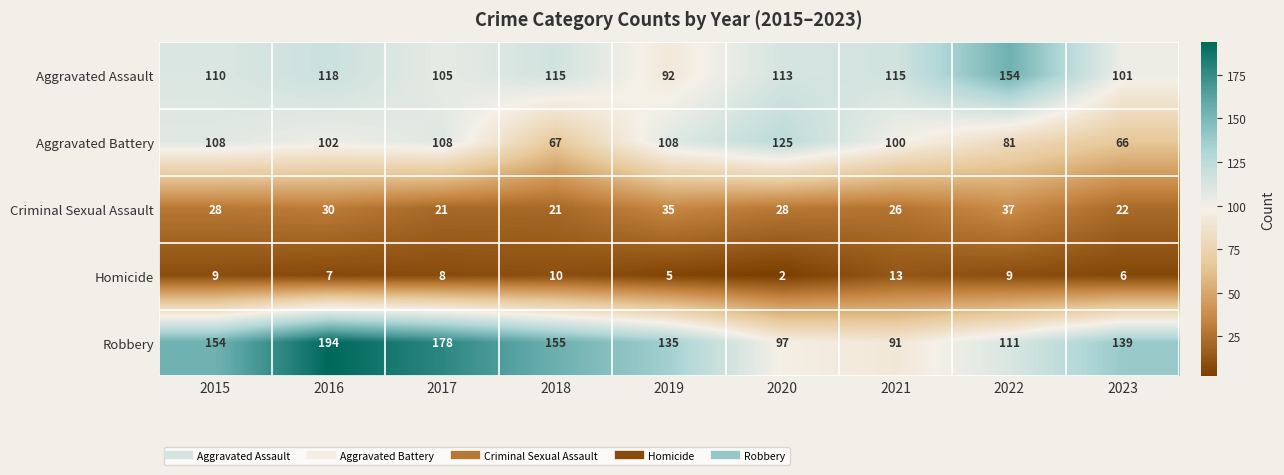

At which category does the chart reach its minimum across all series?

2020